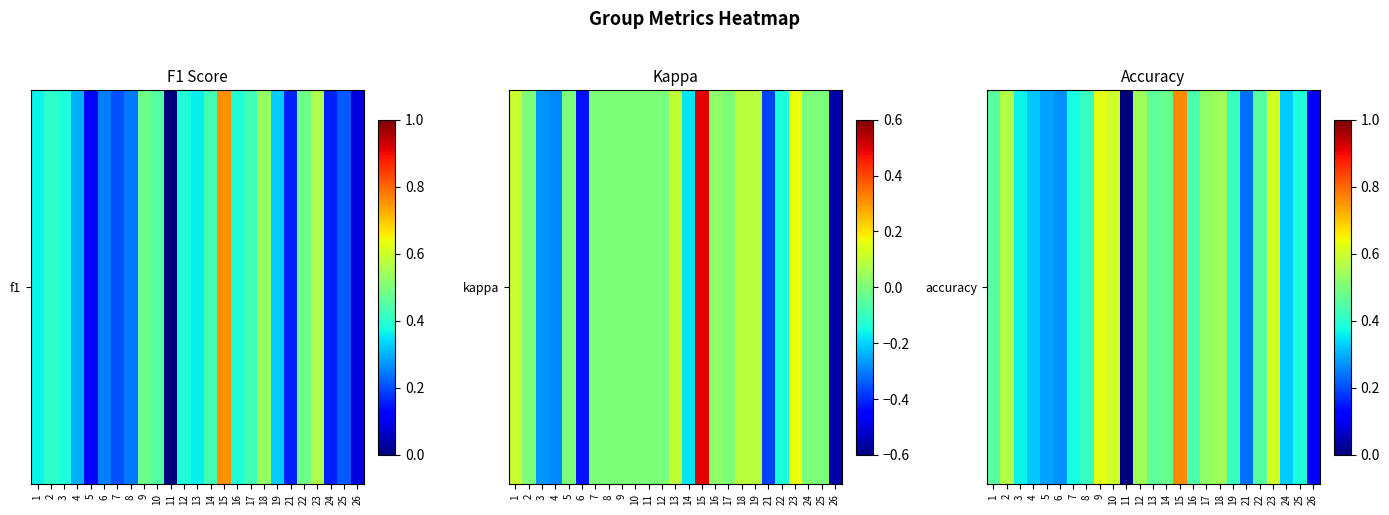

True or false: the data shows 0.4 at 8.

True